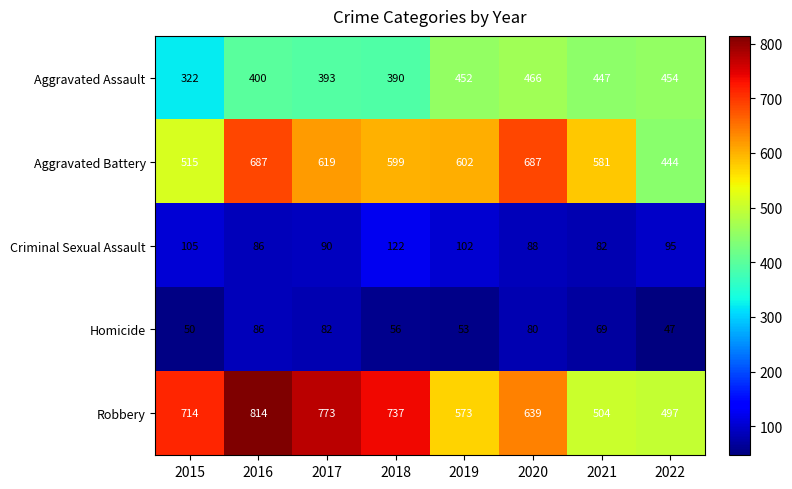

What is the spread (max minus min) of values at 2020?

607